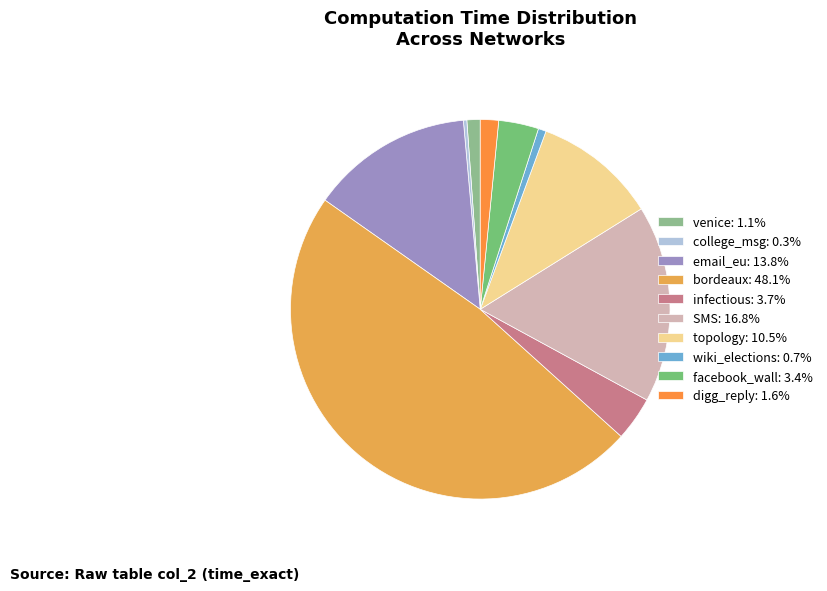

Is it true that topology is 1% of the pie?

False